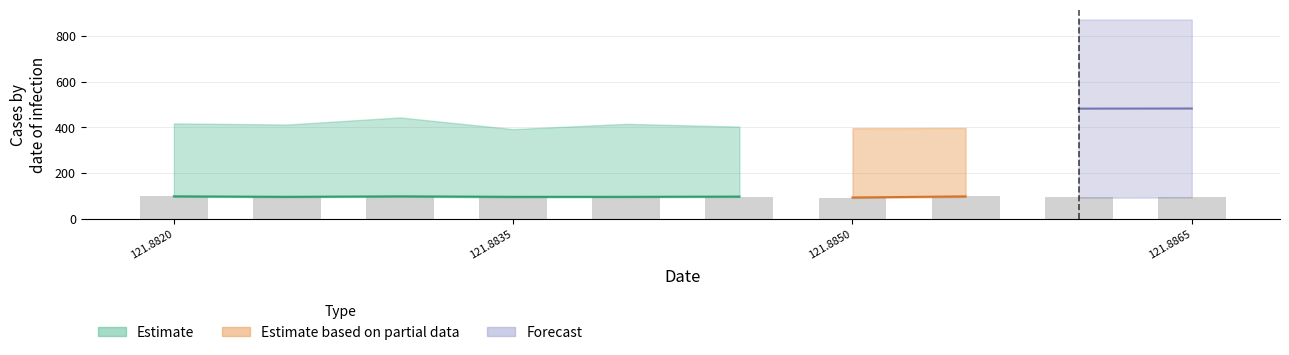

Does the chart contain any negative values?

No